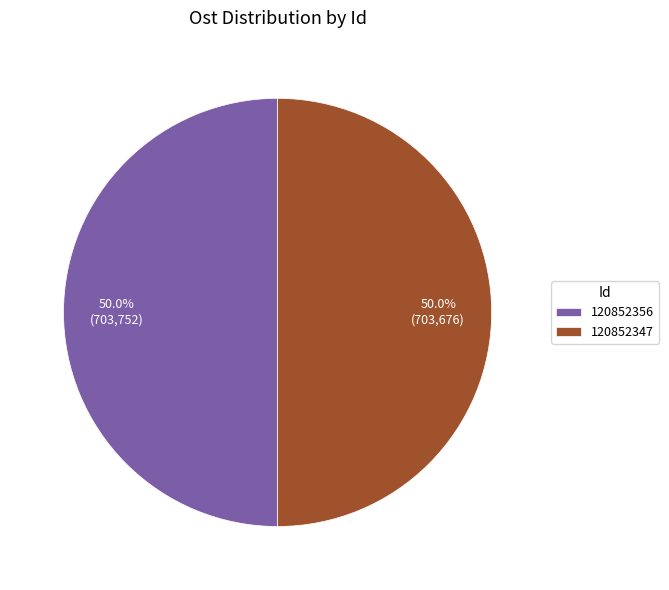

How much of the chart is everything except 120852356?

50.0%